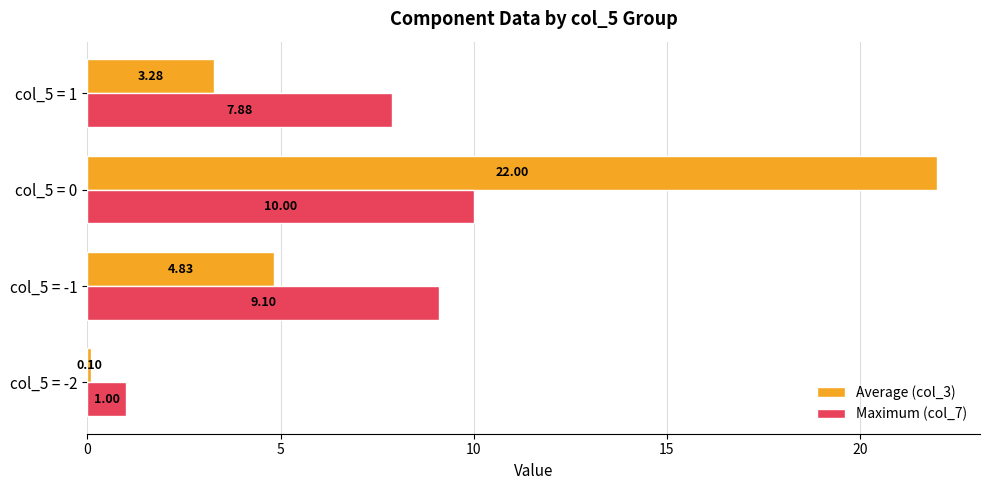

What is the sum of the Maximum (col_7) values at col_5 = 1 and col_5 = -1?

17.0